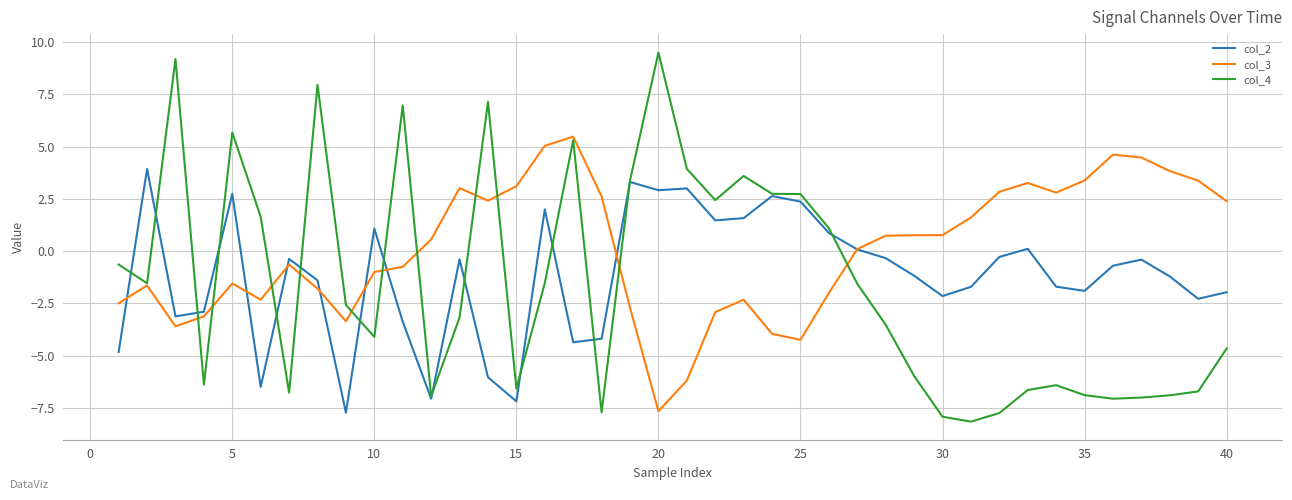

In col_4, how many points are lower than both neighbors (excluding endpoints)?

10